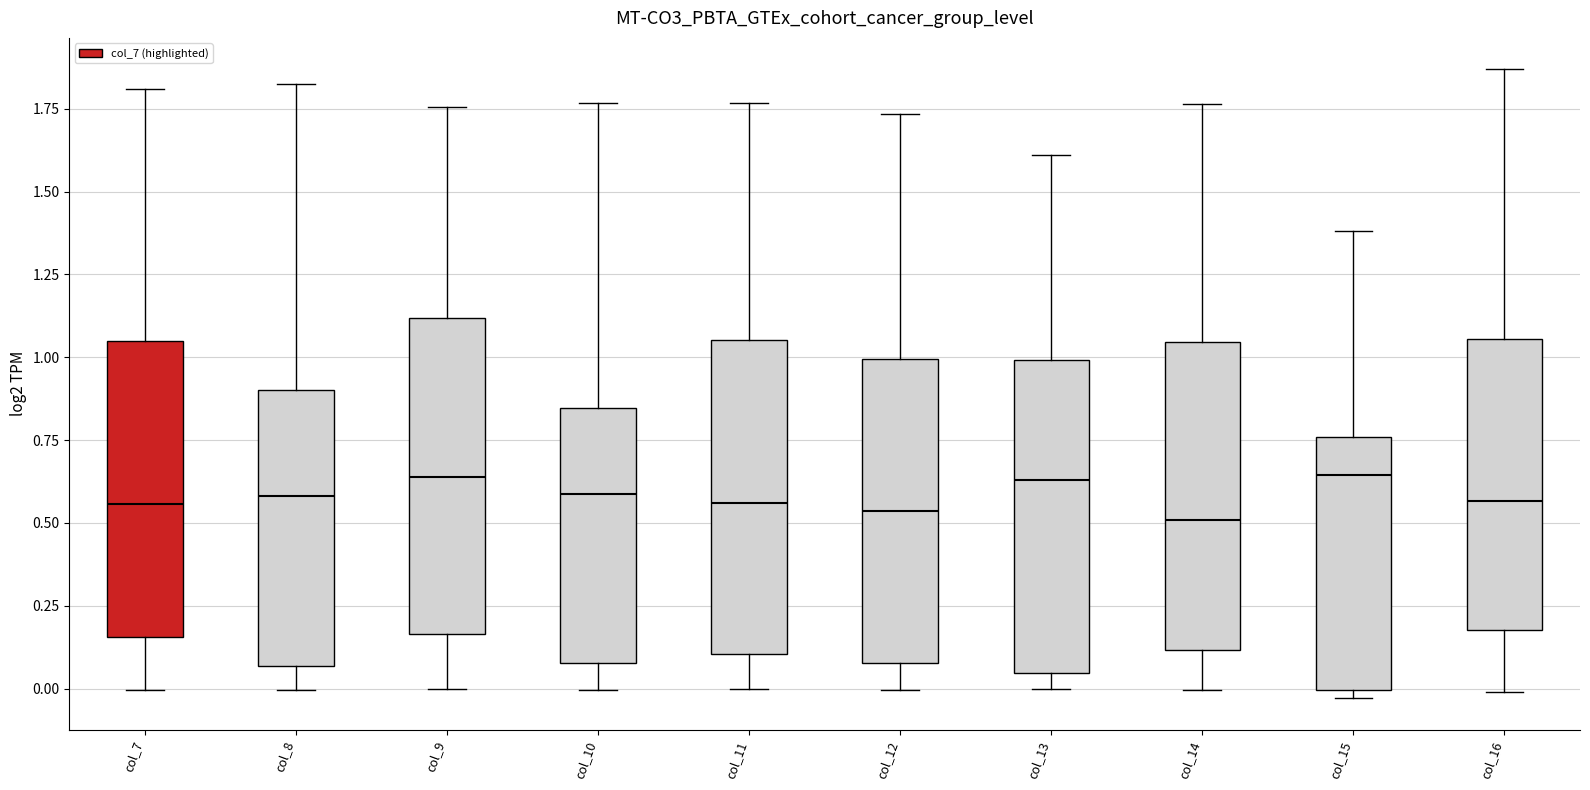

Where does the upper whisker of the box for col_7 end on the y-axis? The values are not printed on the chart, so give them approximately, as read against the axis.

1.80